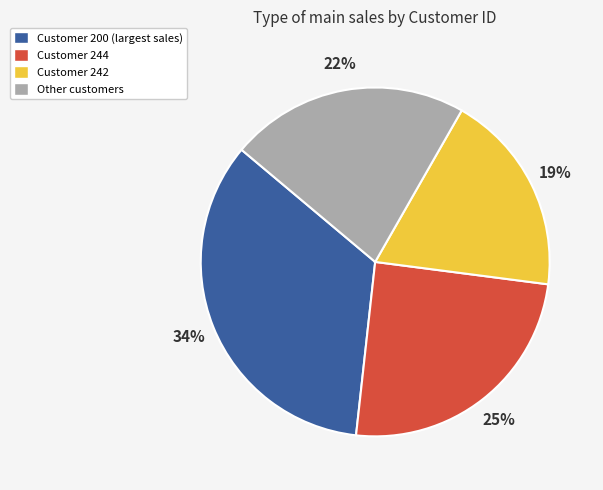

Is the sum of Customer 244 and Other customers greater than half?

No